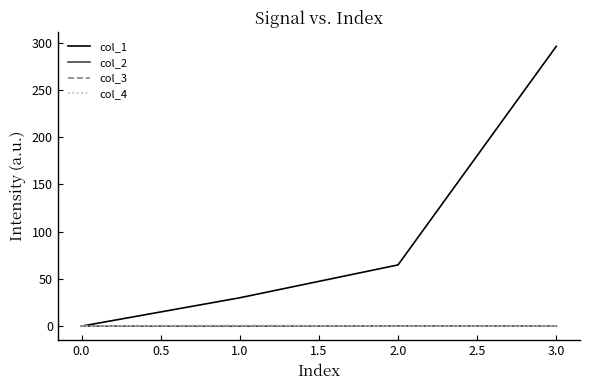

Is this an area chart (filled region under the line)?

No